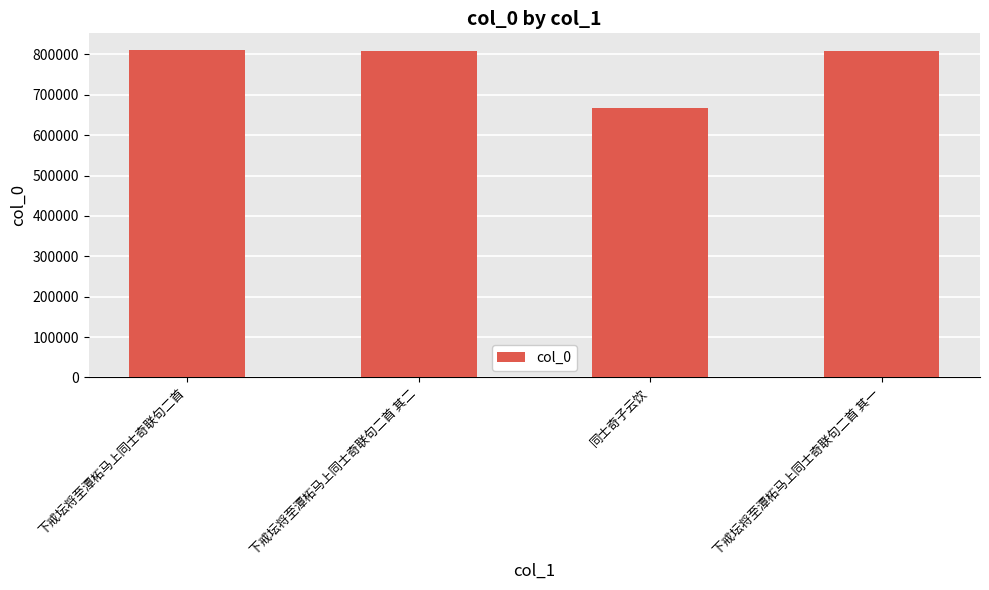

What is the greatest value displayed?

811700